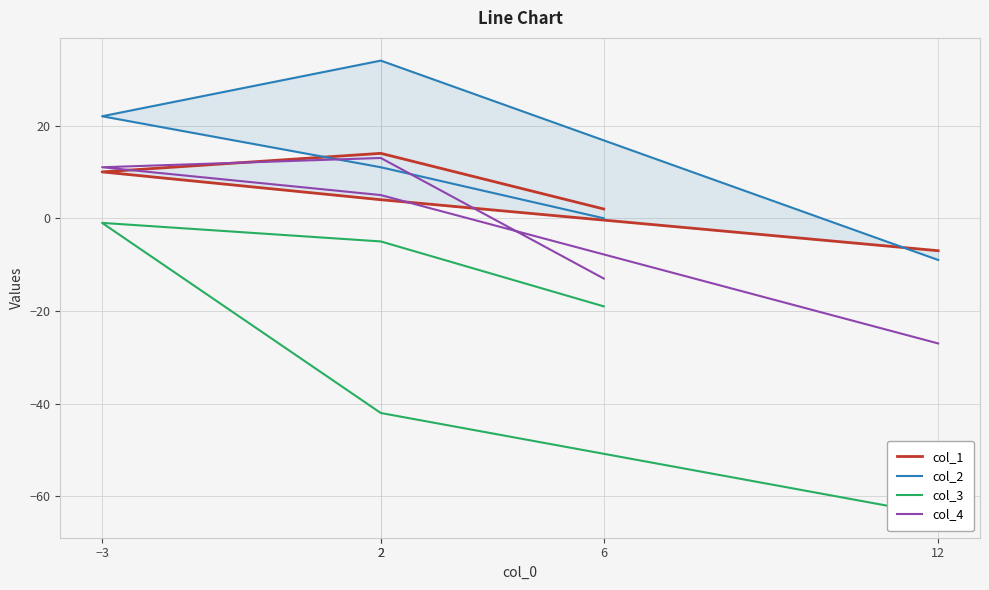

True or false: col_2 has a value of 18 at 2.

False